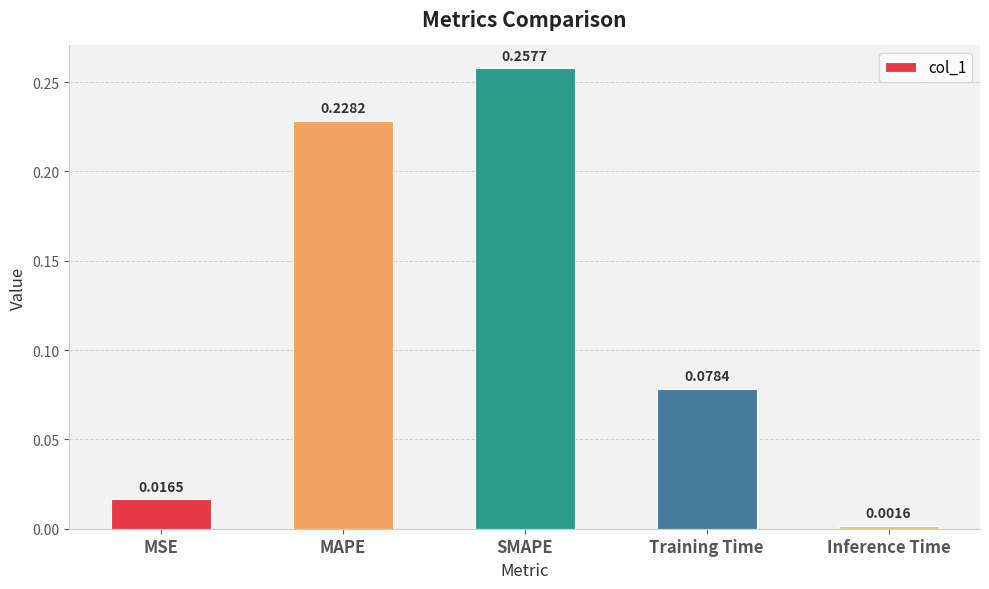

Which category has the highest value across all series?

SMAPE